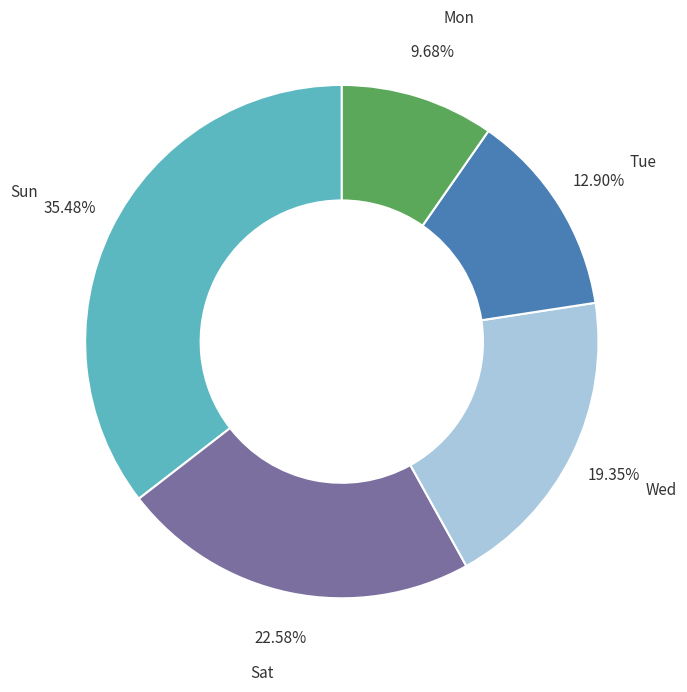

Do Sun and Tue together represent more than half of the pie?

No